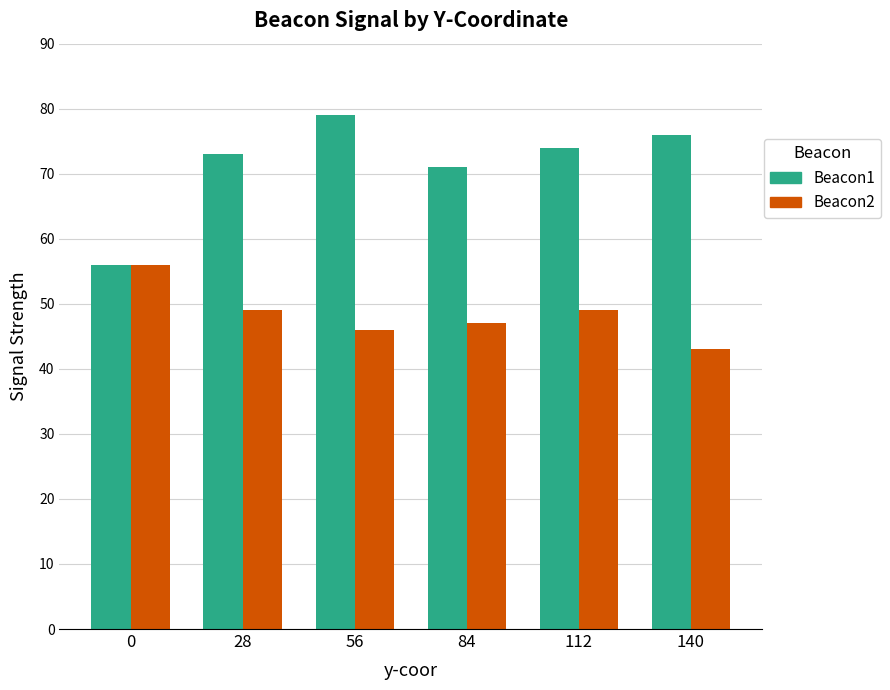

What is the total value across all series at 28?

122